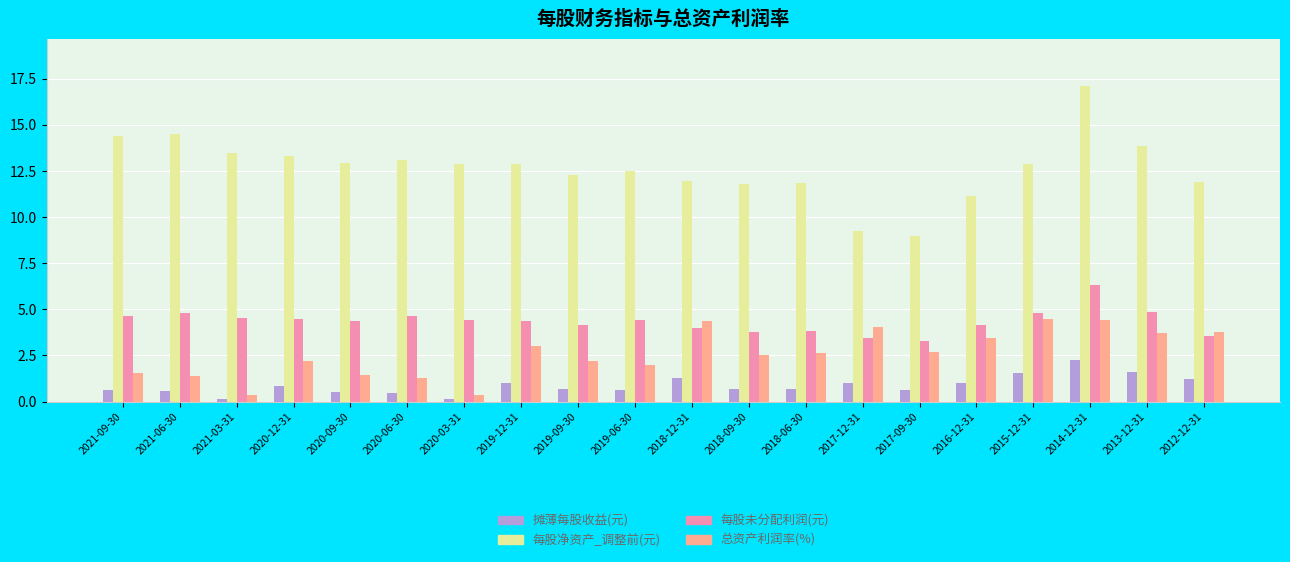

What is the spread (max minus min) of values at 2015-12-31?

11.4